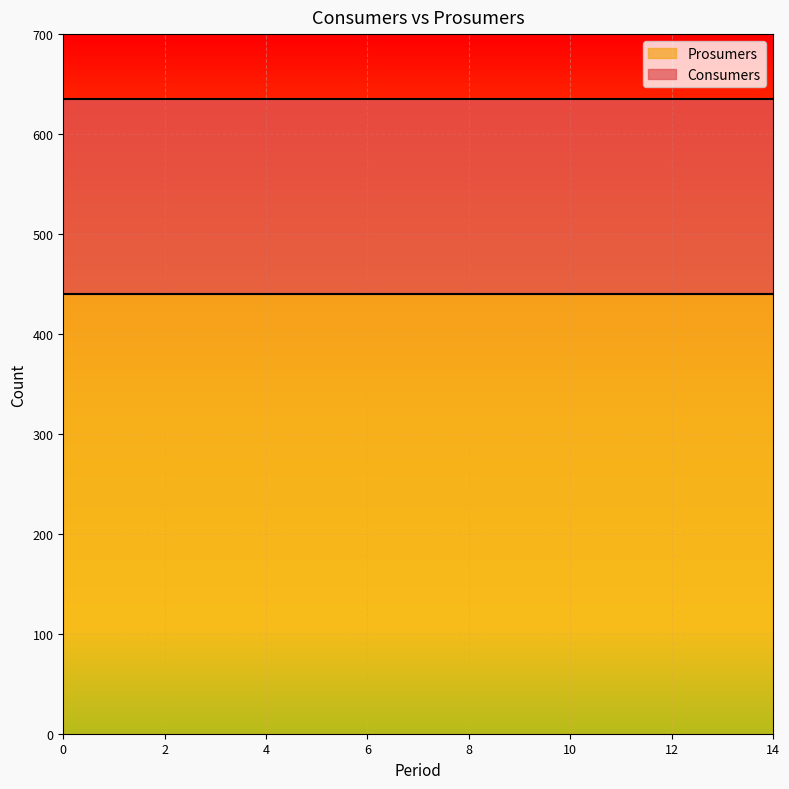

Which has a higher value, 10 or 7?

10